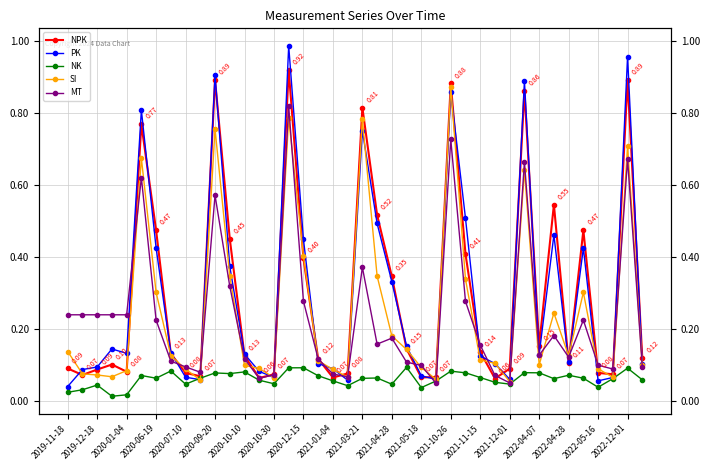

What is the difference between the maximum and minimum values in the NK series?

0.1